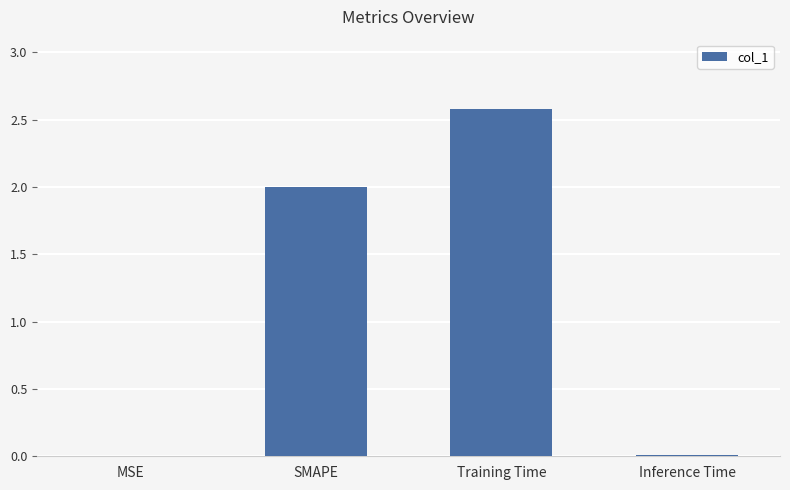

Count the number of categories in the chart.

4